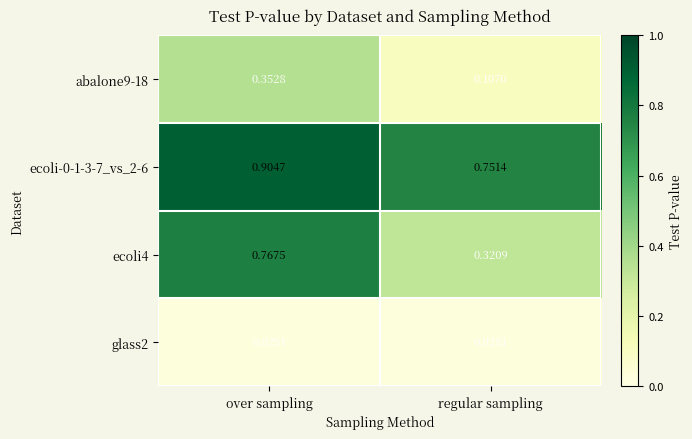

What is the total value across all series at regular sampling?

1.2